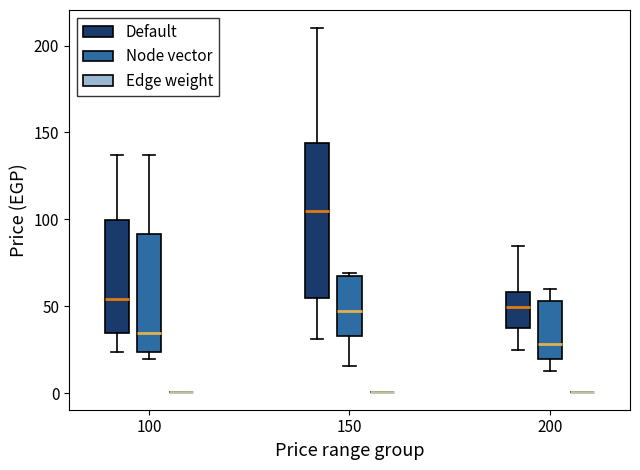

Comparing the boxes themselves (not the whiskers), which one is the tallest?

150 (Default)